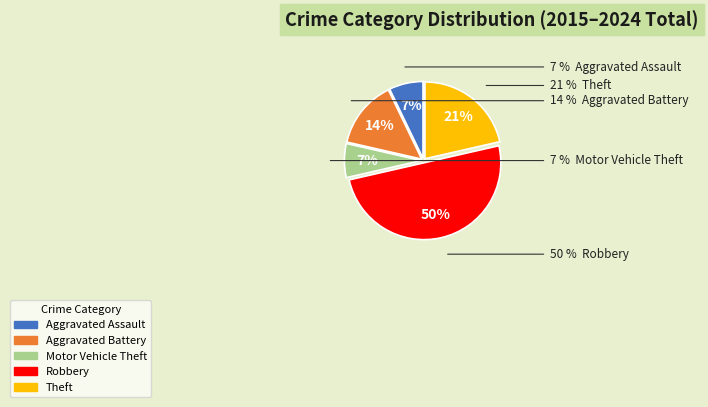

Does Motor Vehicle Theft represent more than half of the total?

No